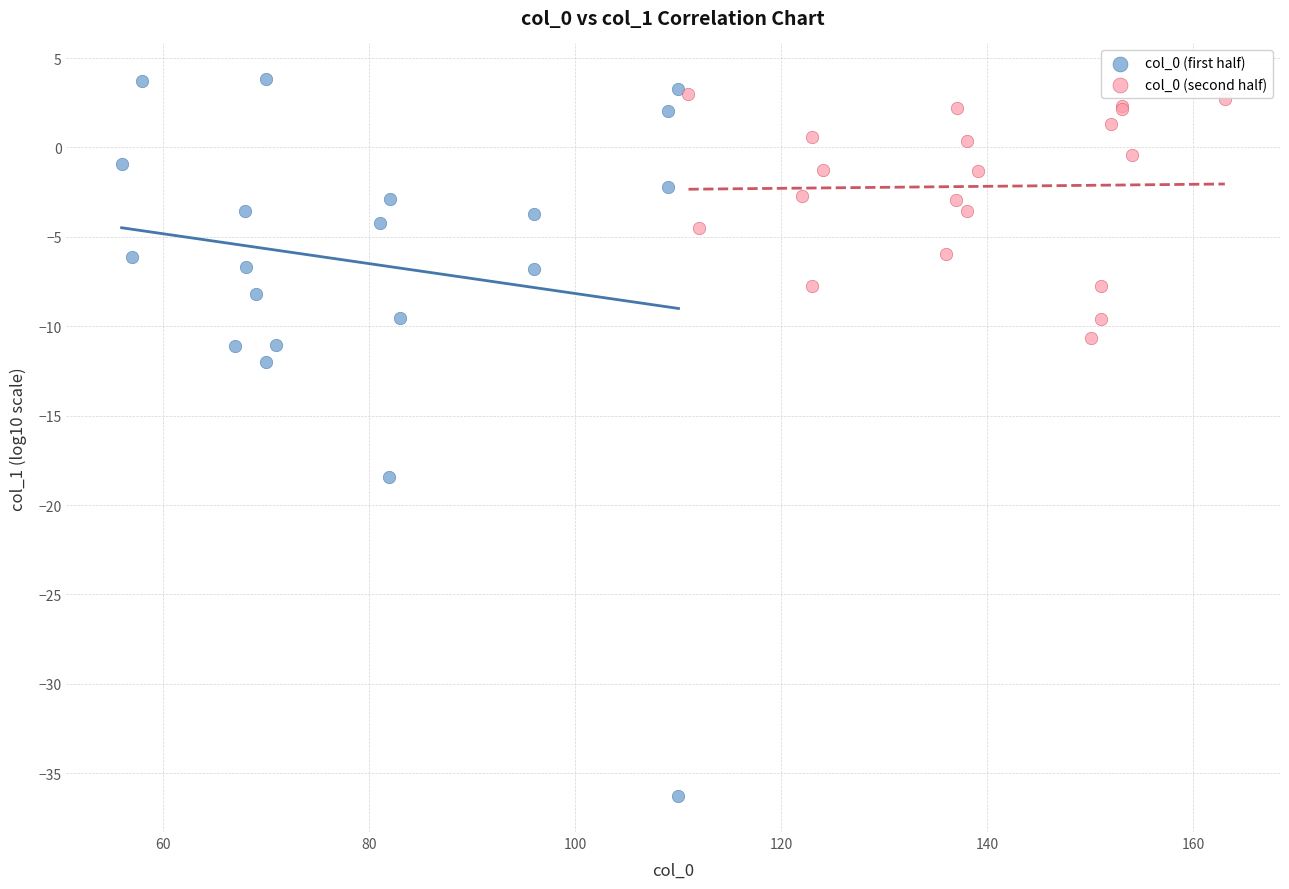

Which series has the largest Y range (max minus min)?

col_0 (first half)